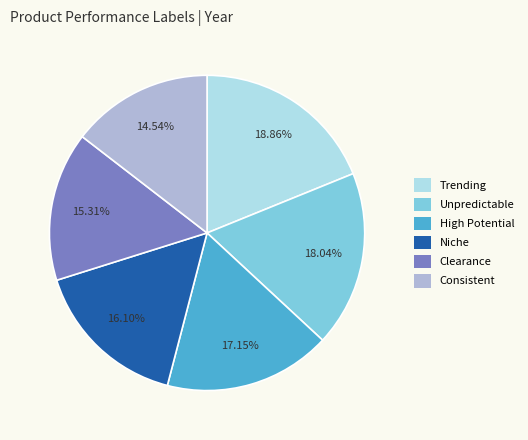

How many segments does this pie chart have?

6